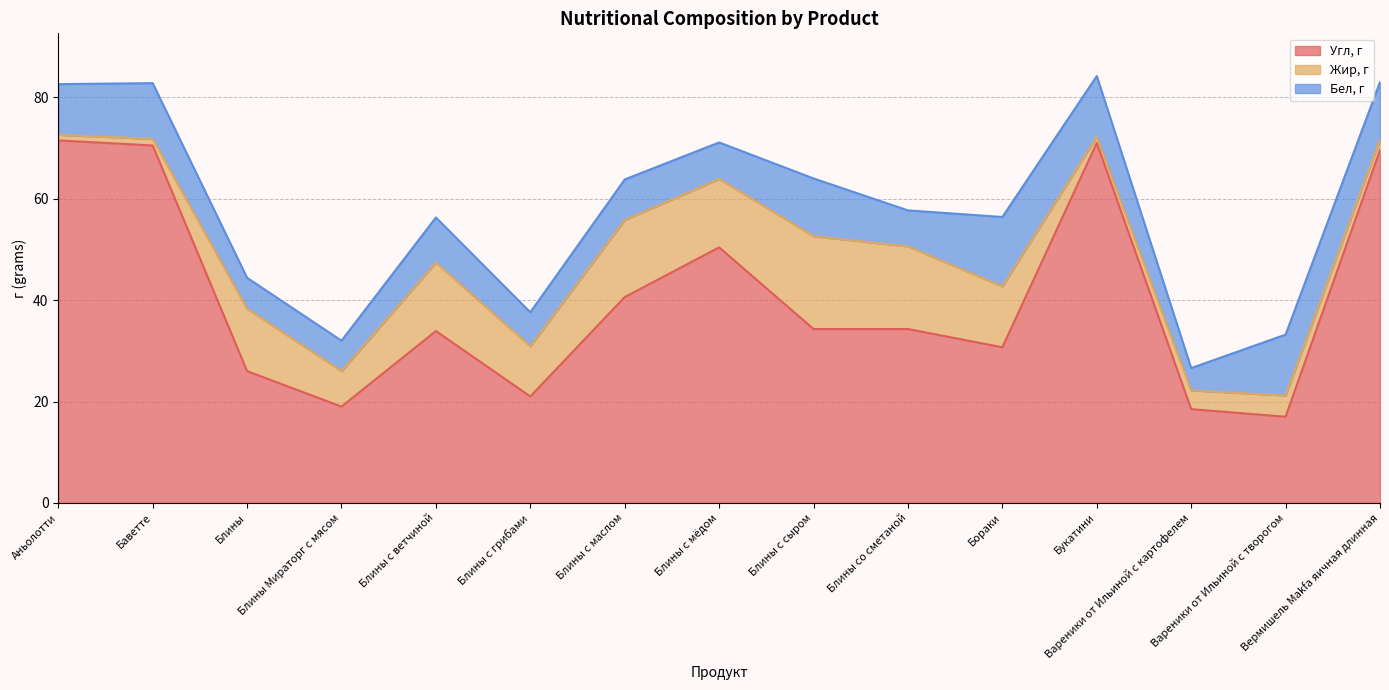

What is the average value of the Жир, г series?

8.8